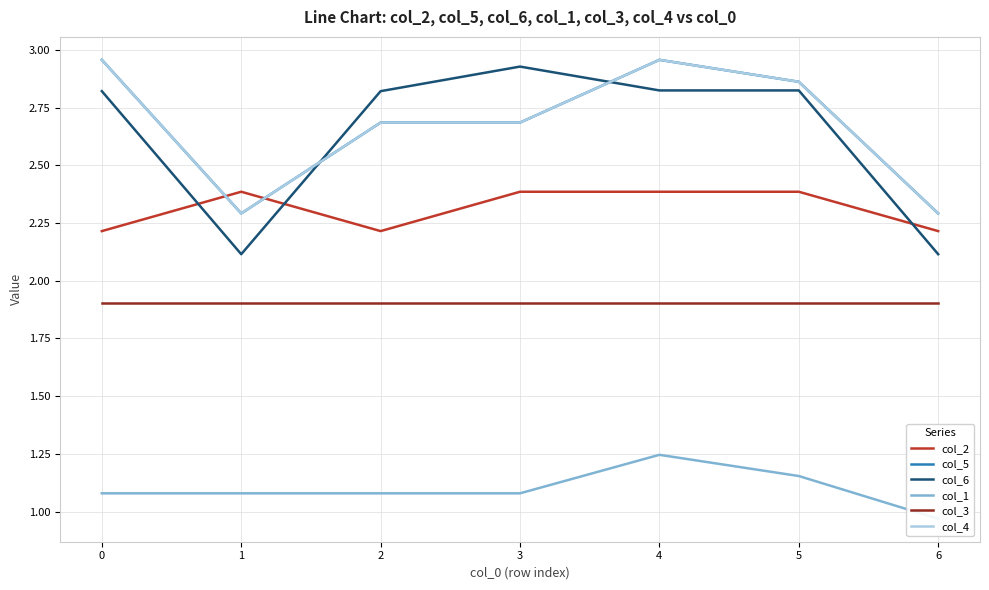

Reading right to left, list all the values displayed in this chart.

col_2: 6=2.2	5=2.4	4=2.4	3=2.4	2=2.2	1=2.4	0=2.2
col_5: 6=2.3	5=2.9	4=3.0	3=2.7	2=2.7	1=2.3	0=3.0
col_6: 6=2.1	5=2.8	4=2.8	3=2.9	2=2.8	1=2.1	0=2.8
col_1: 6=1.0	5=1.2	4=1.2	3=1.1	2=1.1	1=1.1	0=1.1
col_3: 6=1.9	5=1.9	4=1.9	3=1.9	2=1.9	1=1.9	0=1.9
col_4: 6=2.3	5=2.9	4=3.0	3=2.7	2=2.7	1=2.3	0=3.0